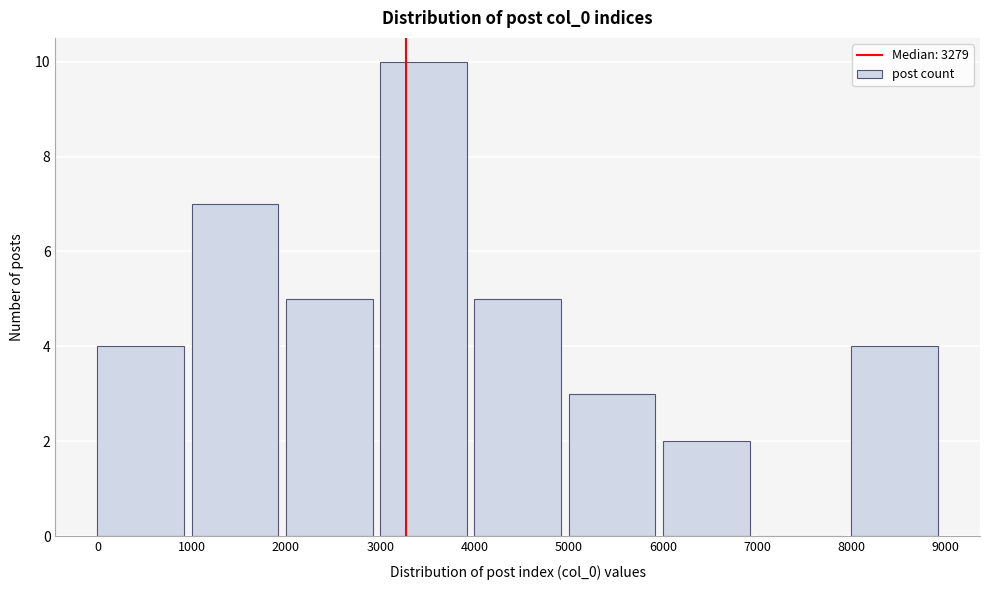

Over which range of the x-axis is the bar tallest?

3000 to 4000